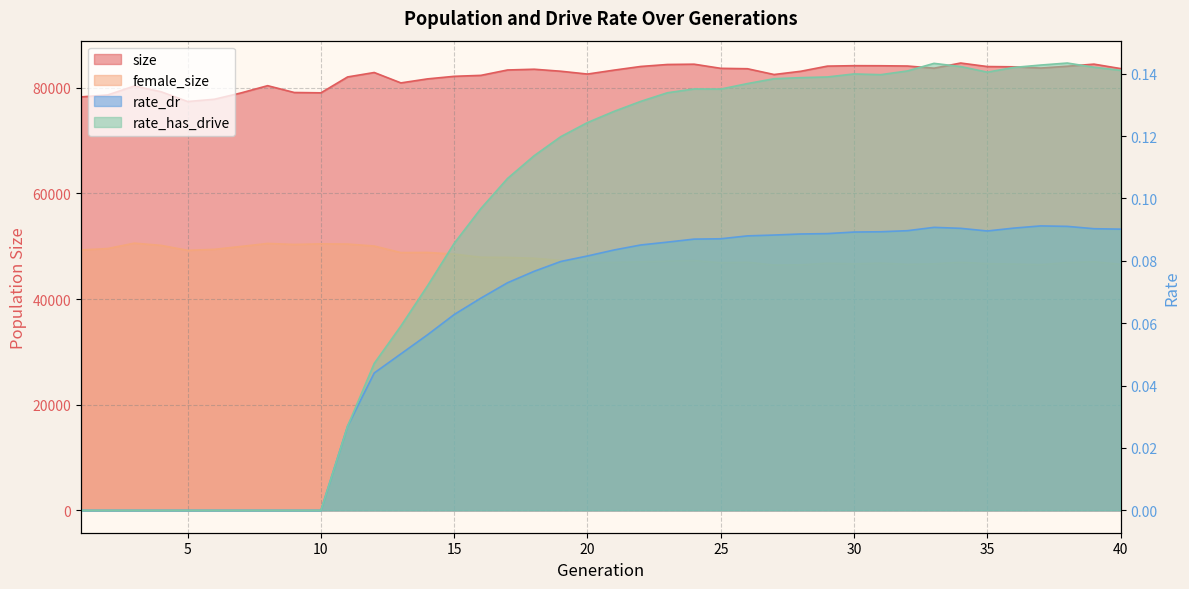

The female_size series shows 46572.0 at 40. True or false?

True